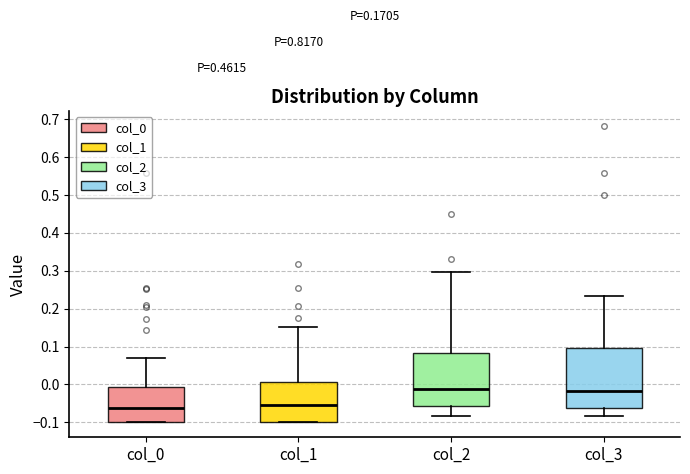

Comparing the boxes themselves (not the whiskers), which one is the tallest?

col_3